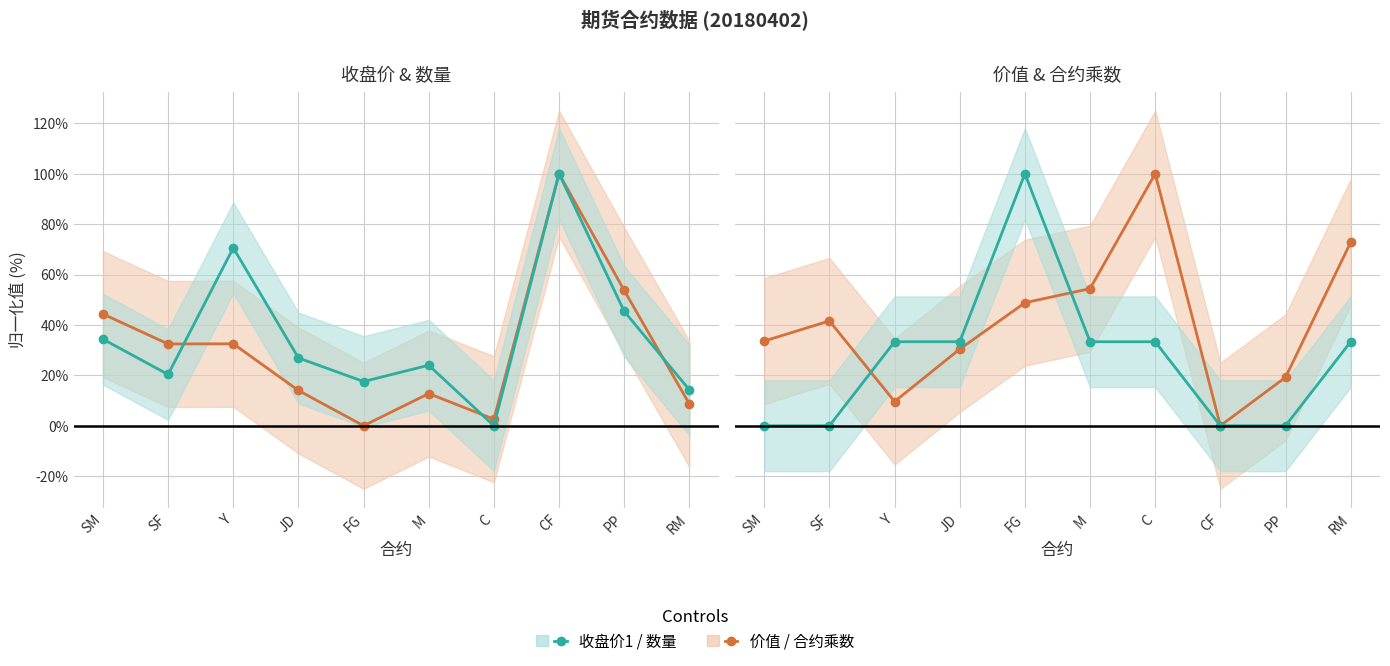

After their last crossing, which series has the higher values: 价值 or 收盘价1?

价值